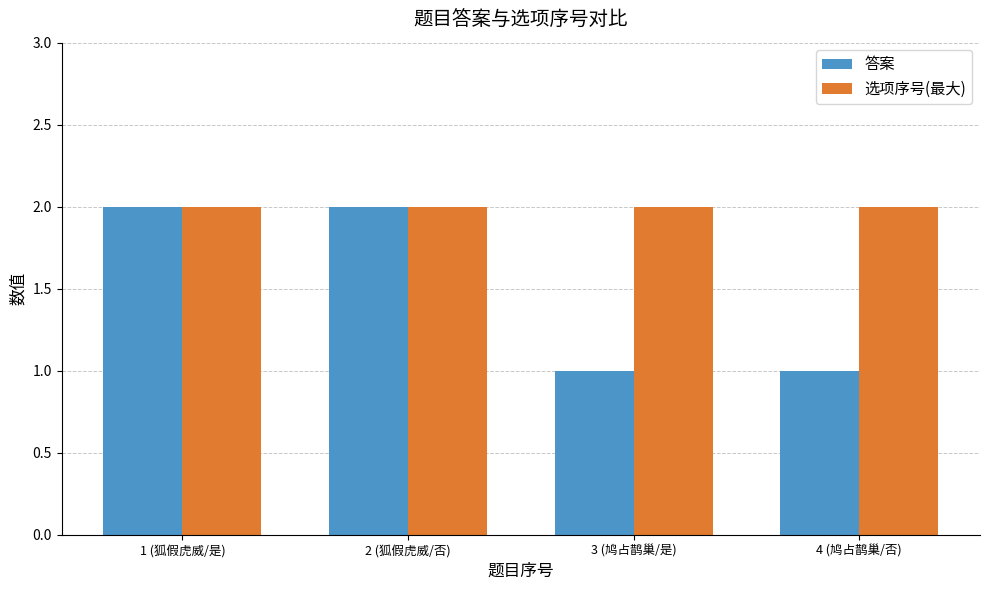

What is the sum of all 答案 values?

6